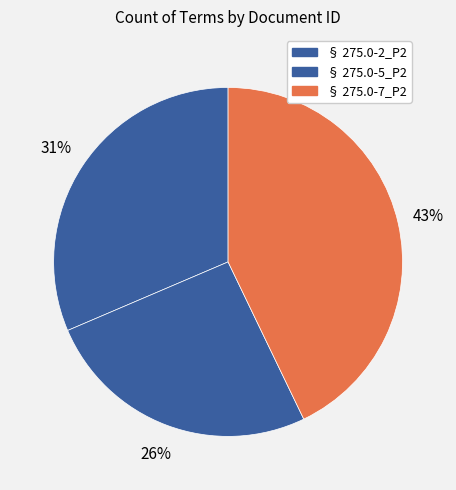

What is the ratio of the value at § 275.0-2_P2 to the value at § 275.0-7_P2?

0.7